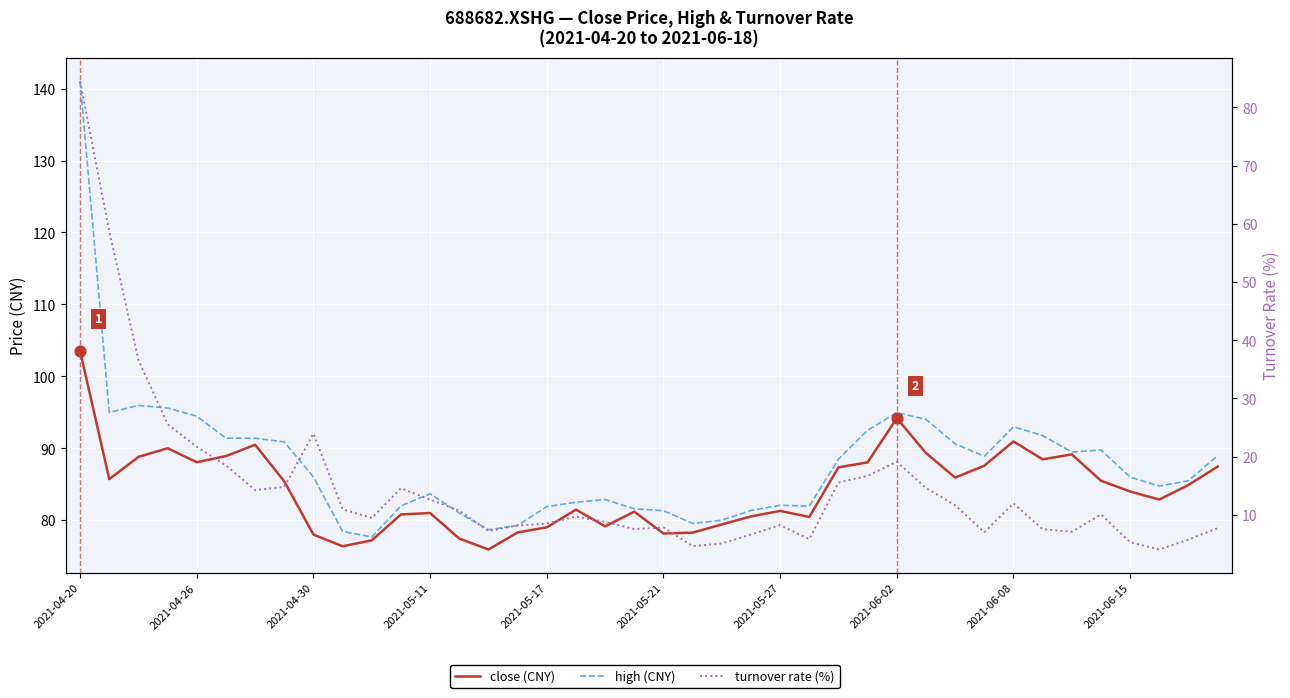

Which series contains the lowest Y value?

turnover_rate